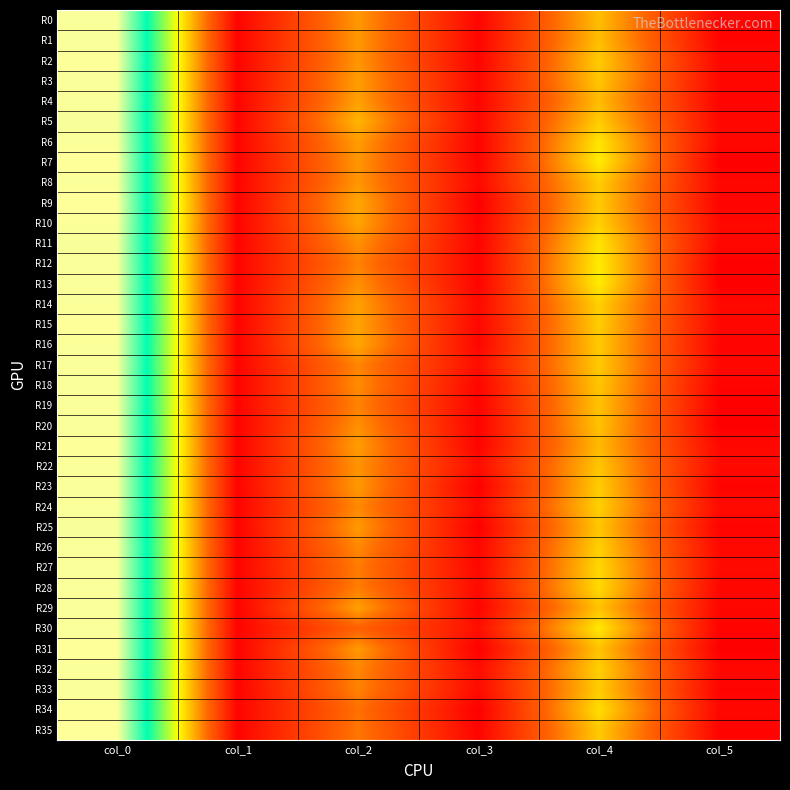

Which label corresponds to the smallest value in the chart?

col_5